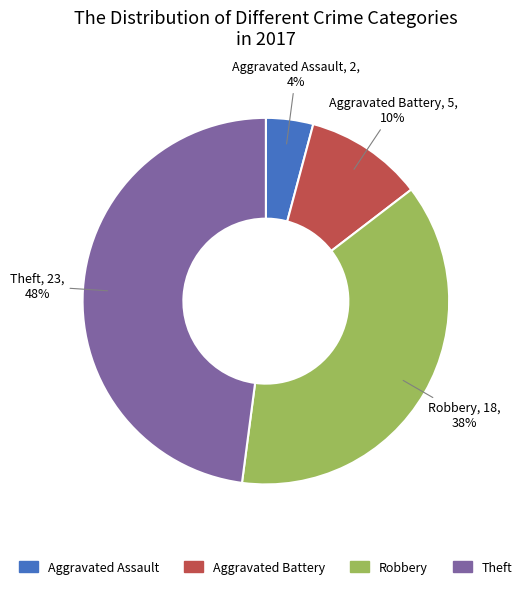

What percentage is the Aggravated Assault slice, to the nearest percent?

4%